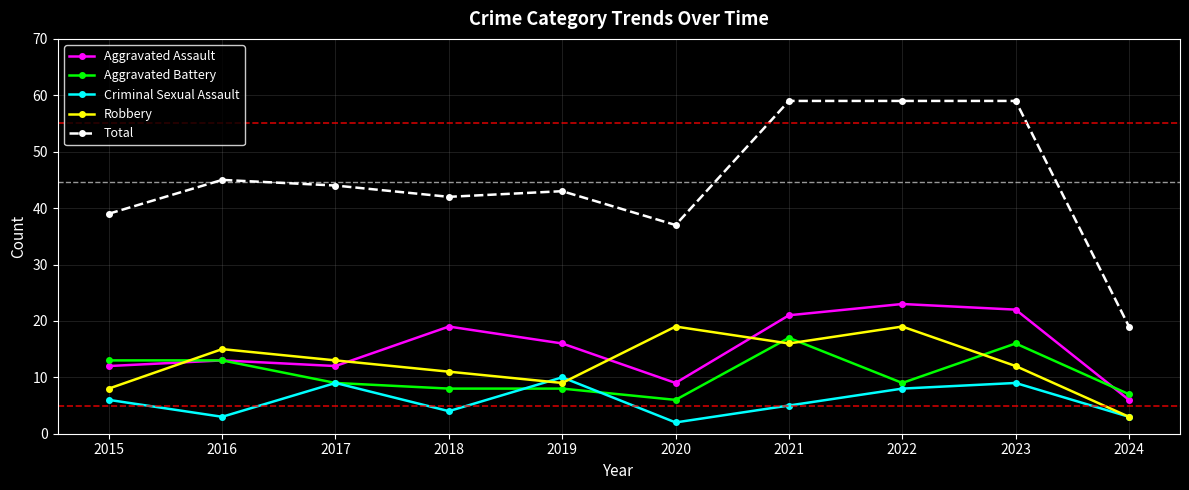

The value of Robbery at 2020 is 19. True or false?

True